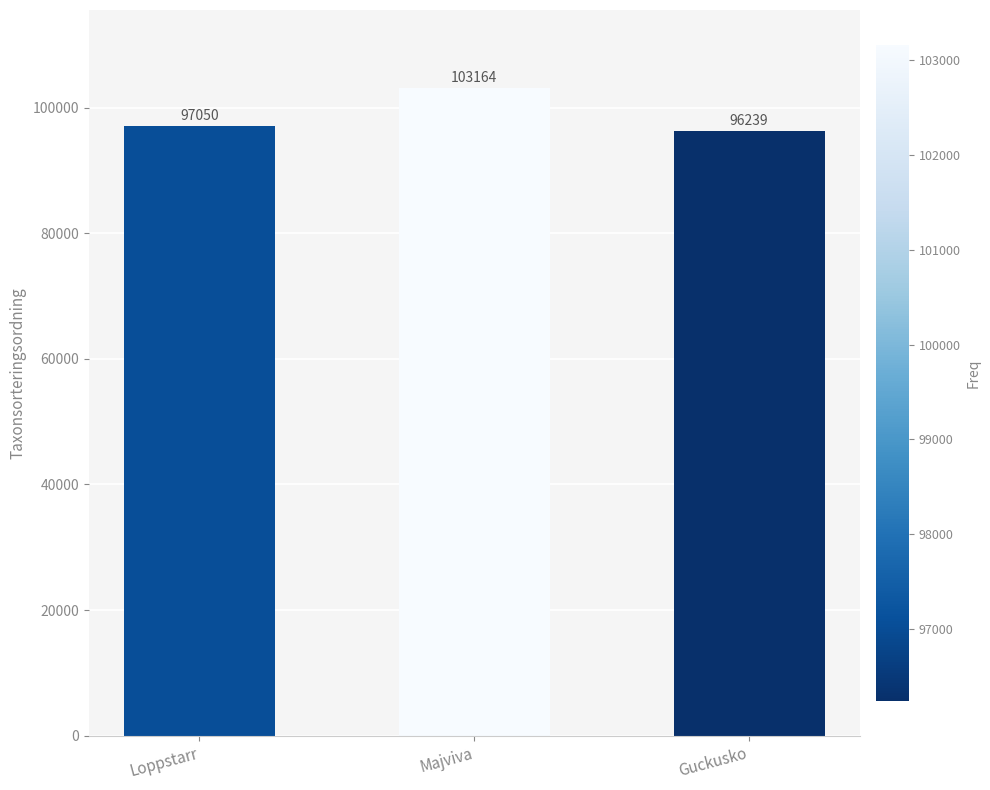

What is the average value?

98818